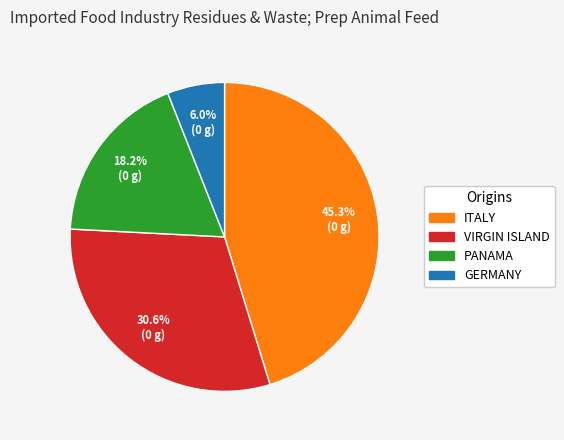

To the nearest percent, what is the difference between the largest and smallest slice percentages?

39%